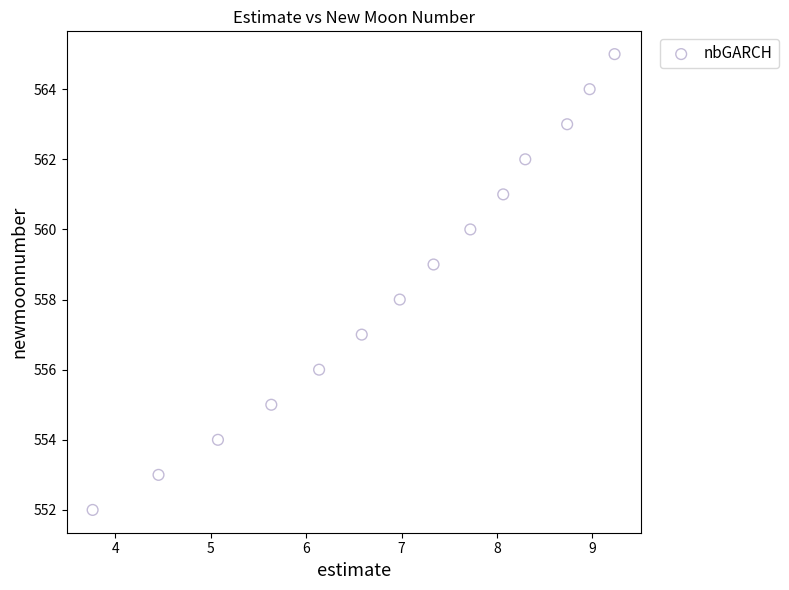

What is the range of Y values (max minus min)?

13